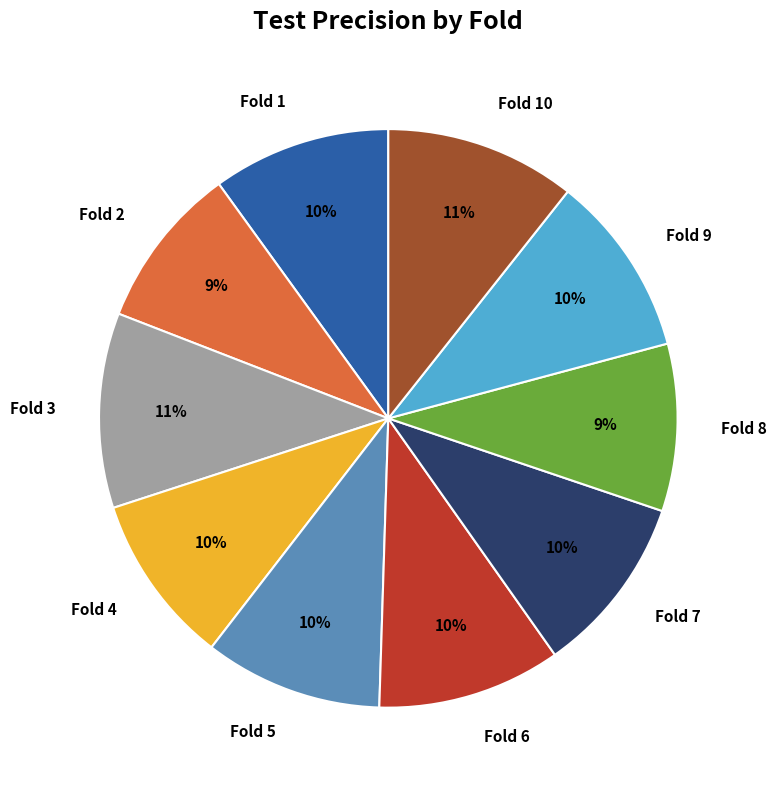

Is it true that Fold 8 is 9% of the pie?

True